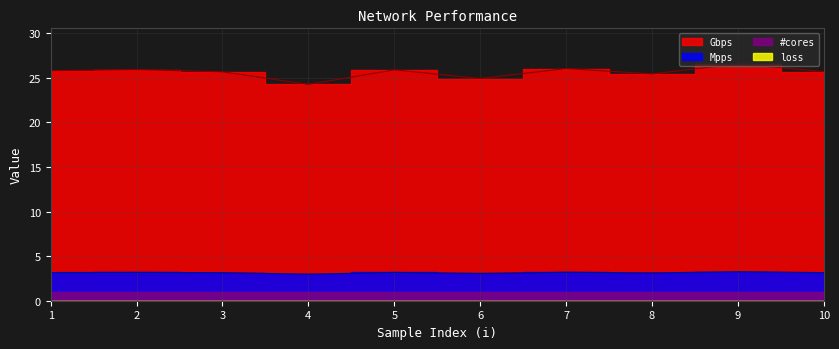

The Gbps series shows 9.0 at 9. True or false?

False